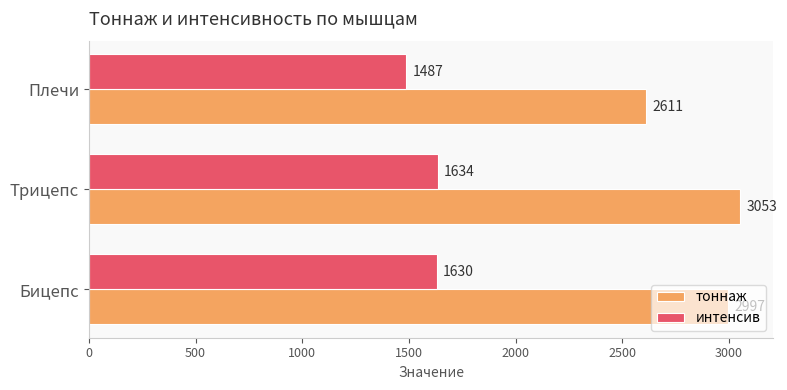

Rank the categories by тоннаж value from highest to lowest.

Трицепс, Бицепс, Плечи